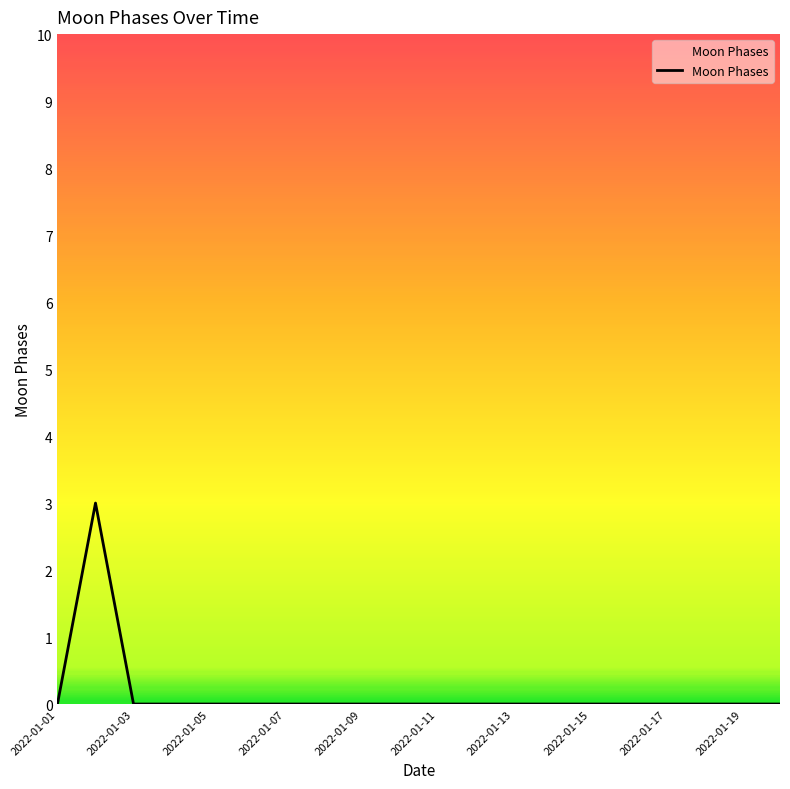

Reading right to left, what are all the values shown in this chart?

0	0	0	0	0	0	0	0	0	0	0	0	0	0	0	0	0	0	3	0